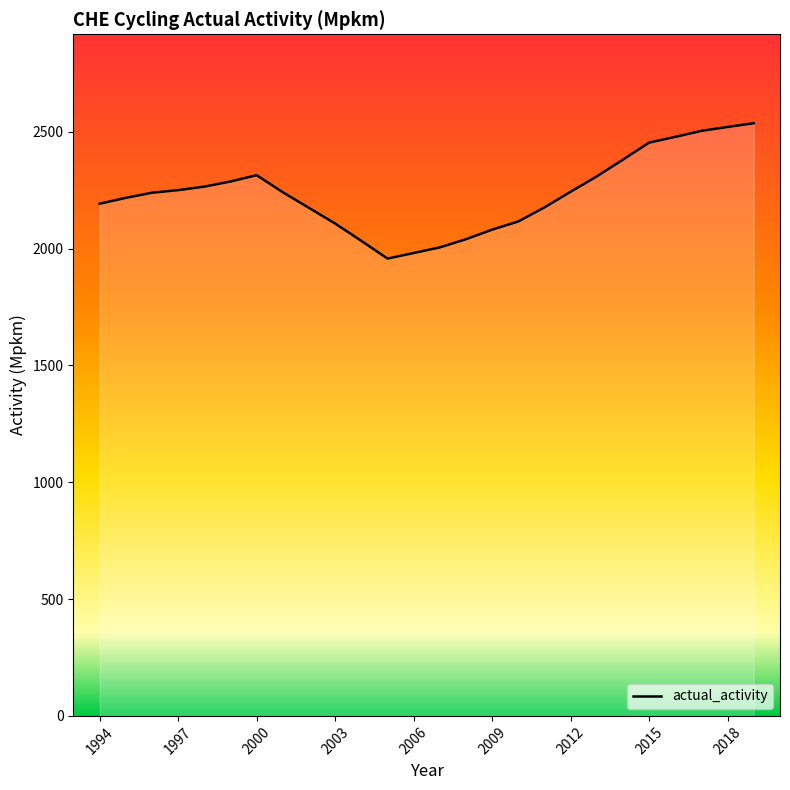

What is the difference between the maximum and minimum values?

579.5